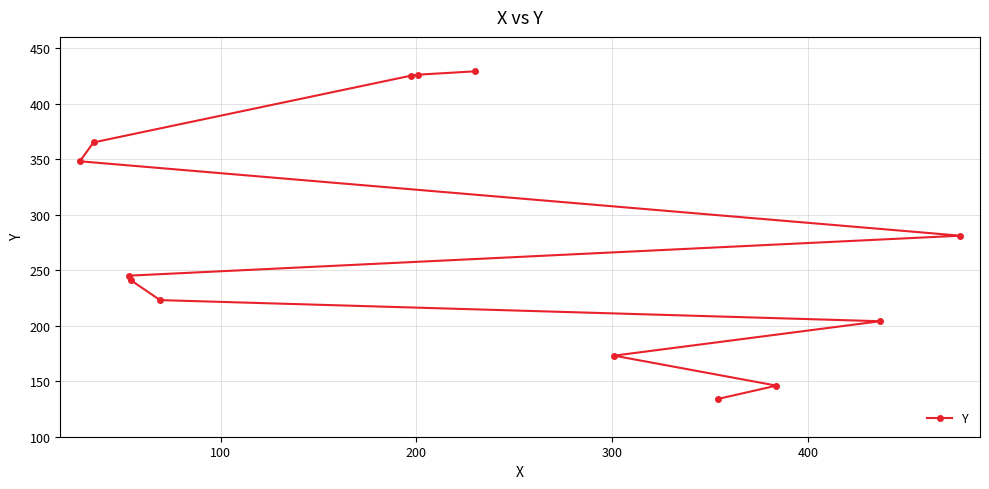

True or false: the data has more than 2 interior local peaks.

False